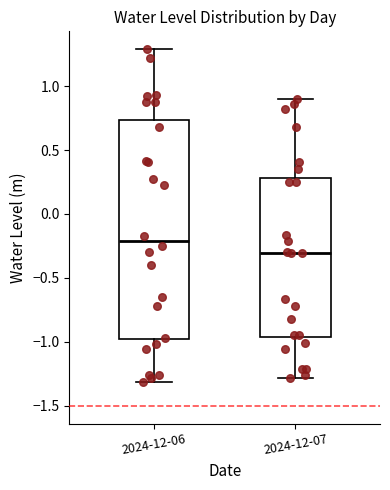

Which box has the lowest median line?

2024-12-07